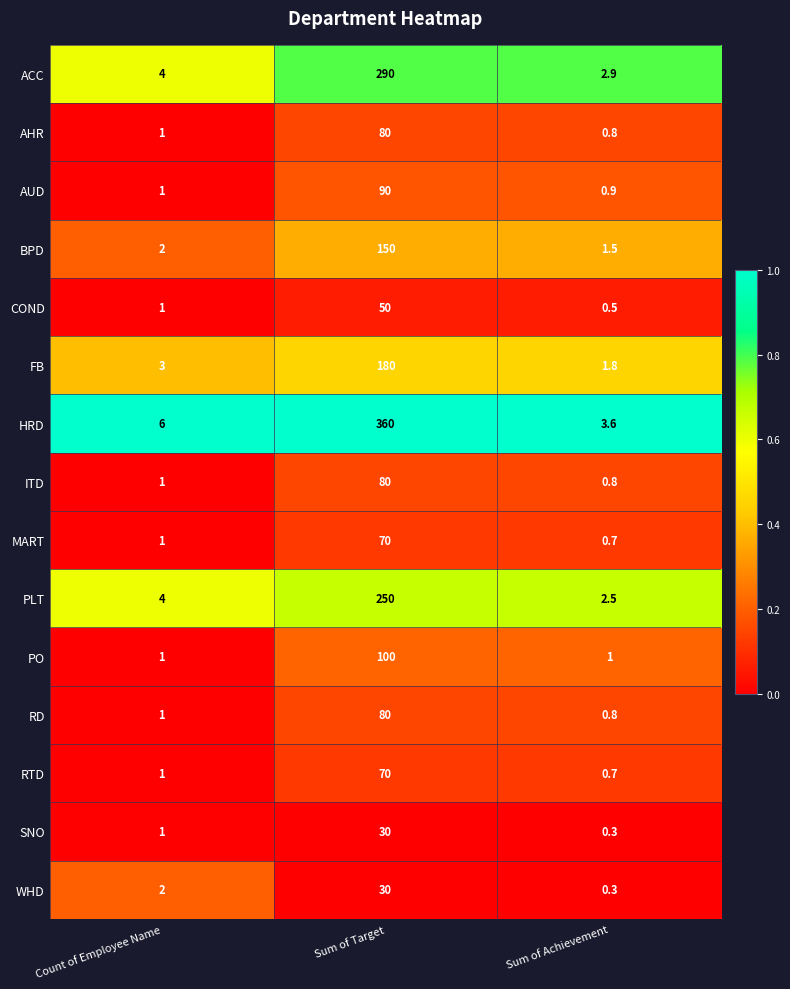

Is the value of PO at Sum of Target greater than the value of FB at Sum of Achievement?

Yes